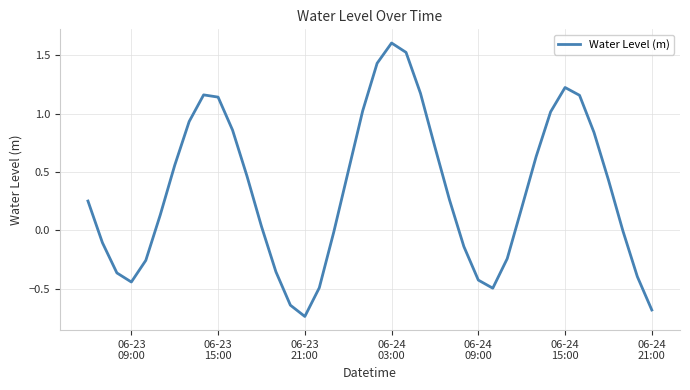

What is the maximum value shown in the chart?

1.6